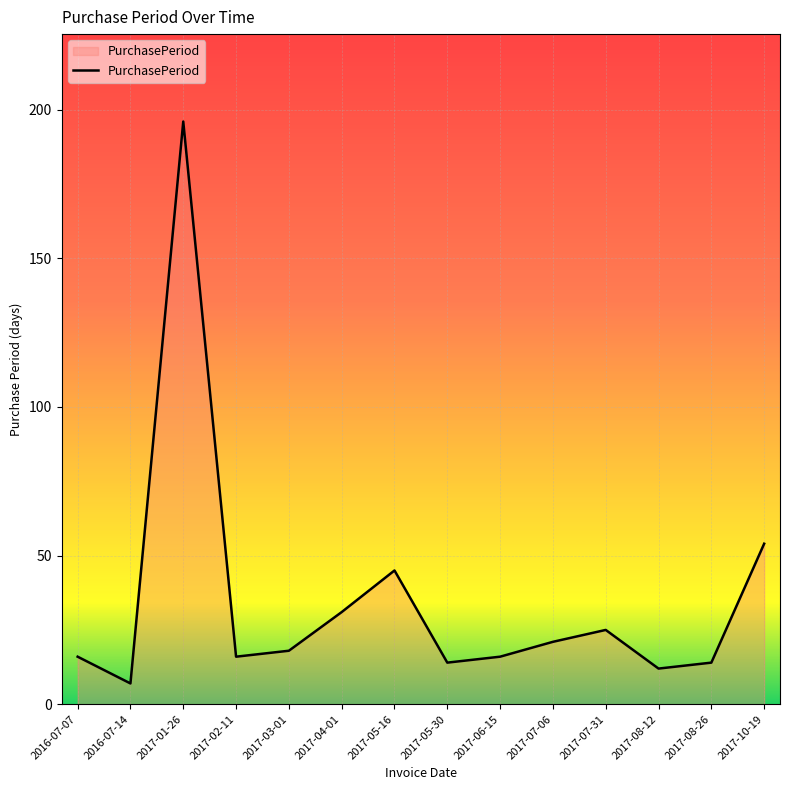

What is the maximum value shown in the chart?

196